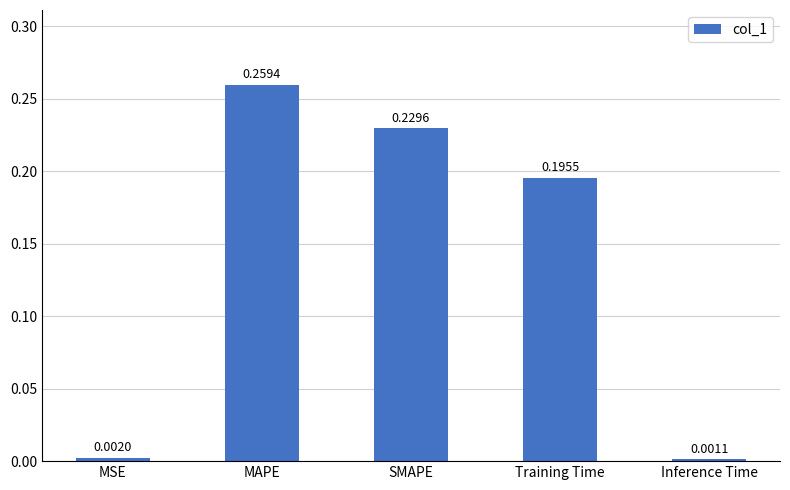

Does the chart contain any negative values?

No